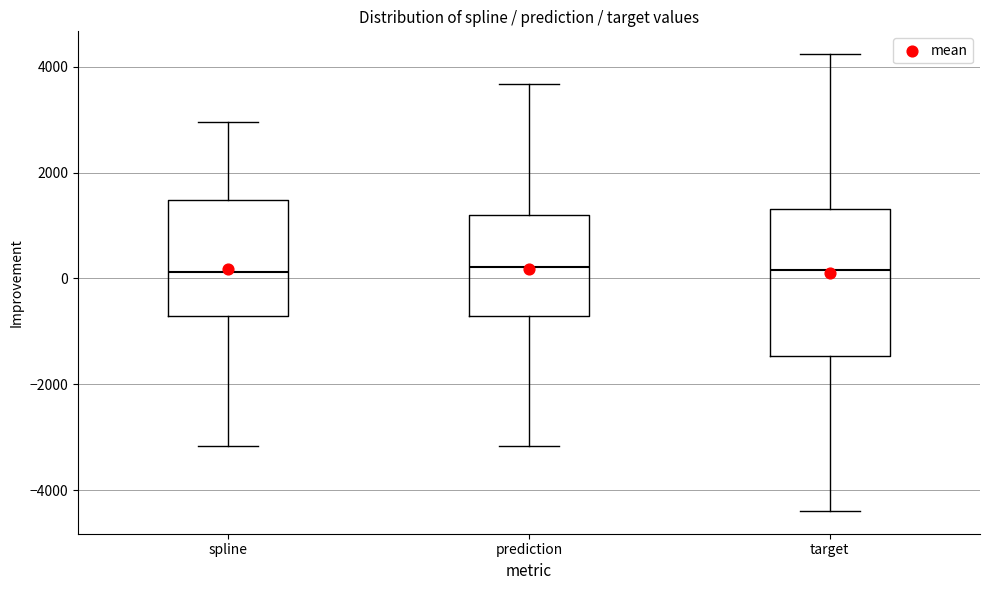

Where is the upper edge of the box for spline on the y-axis? The values are not printed on the chart, so give them approximately, as read against the axis.

1400